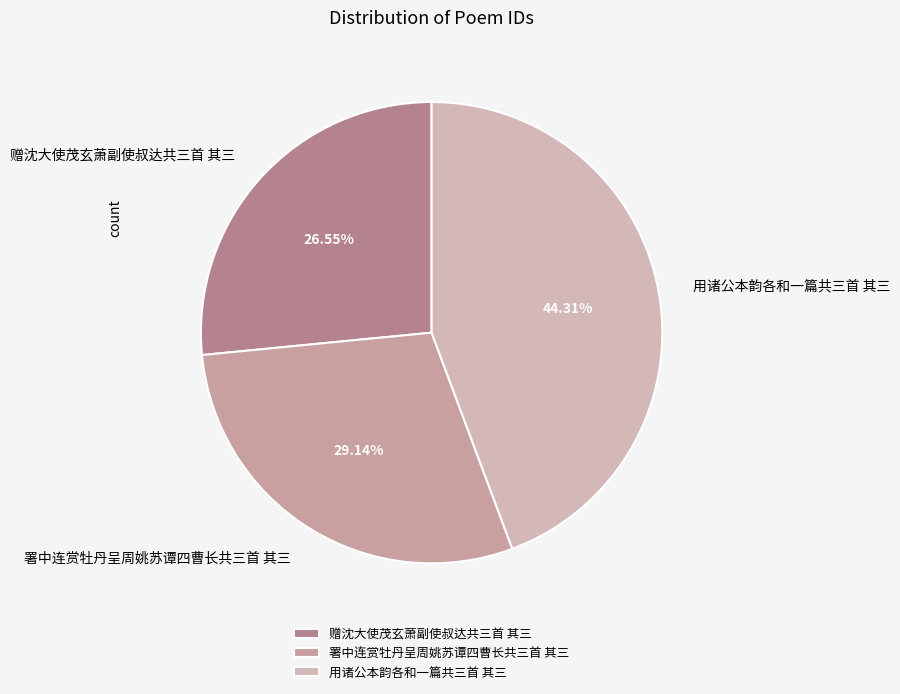

To the nearest percent, what percentage of the pie is 用诸公本韵各和一篇共三首 其三?

44%